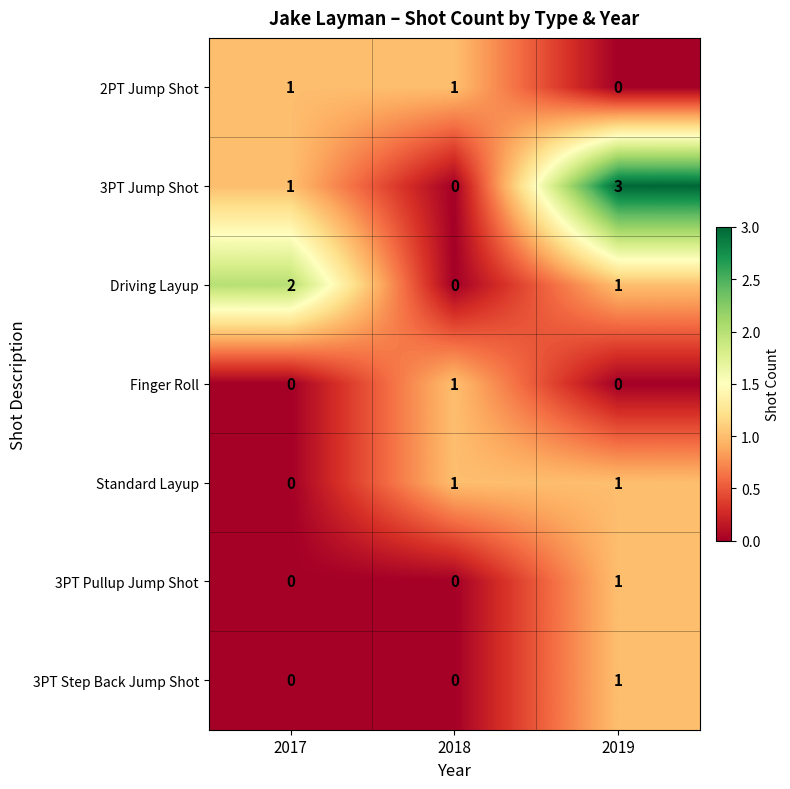

Between 2017 and 2019, which series saw the biggest shift?

3PT Jump Shot